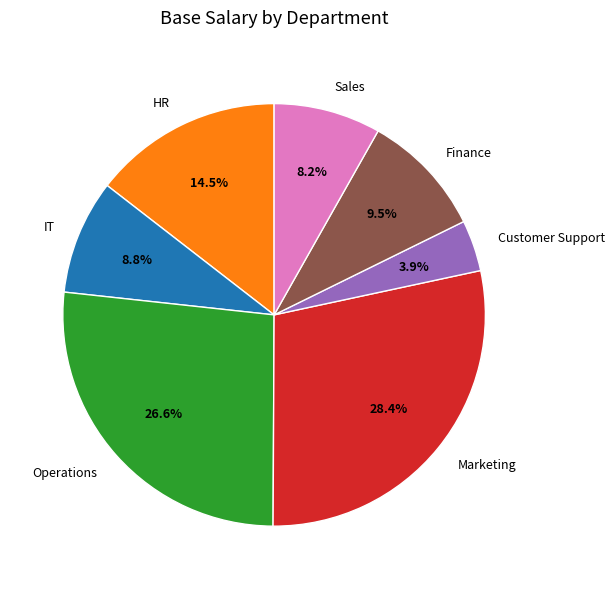

Approximately how many times larger is the value at Marketing compared to Sales?

3.5